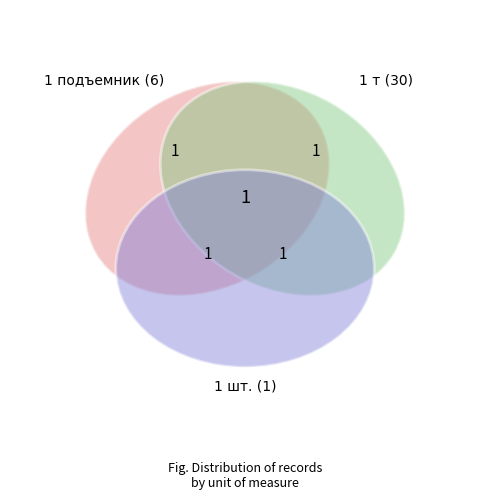

What is the largest slice in the pie chart?

1 т